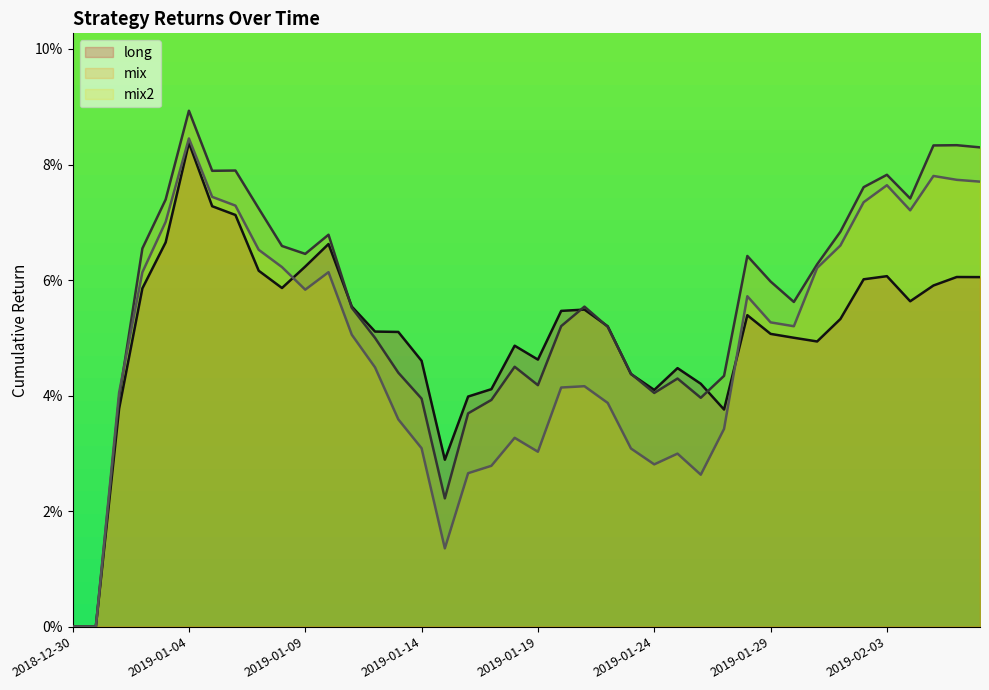

Does the chart display data point markers on the line(s)?

No